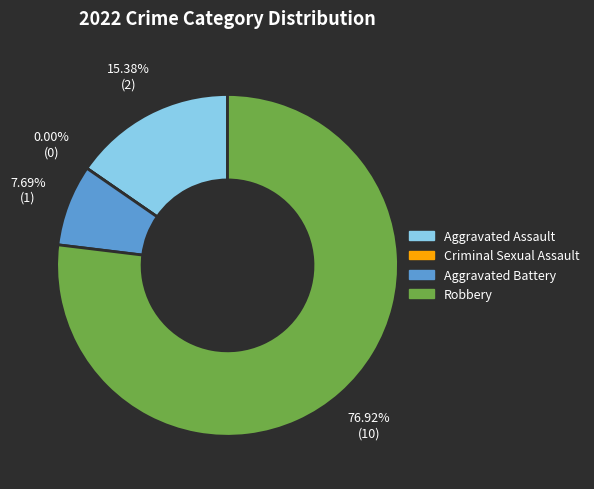

Is there a majority slice in this chart?

Yes